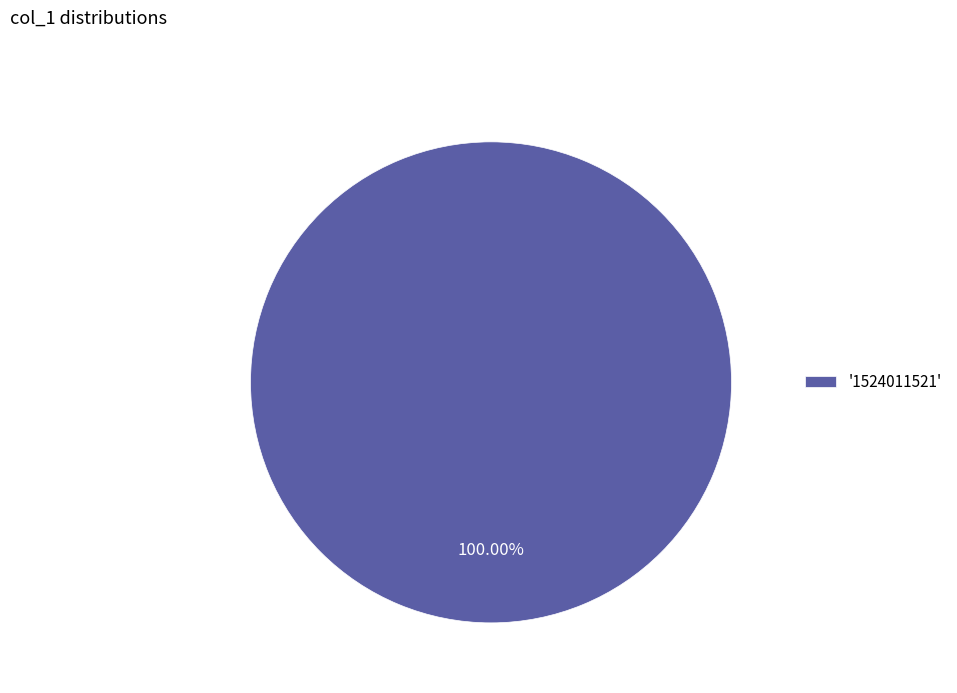

Does any single category account for the majority?

Yes